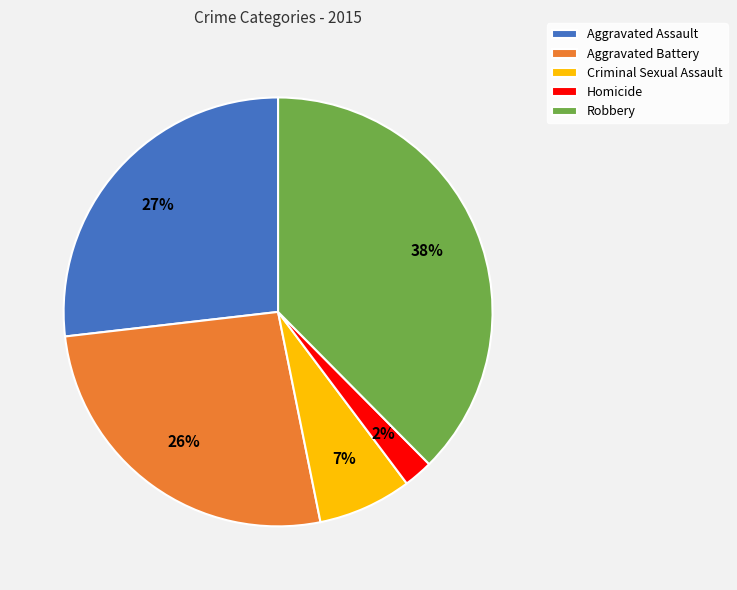

Which slice is the smallest?

Homicide